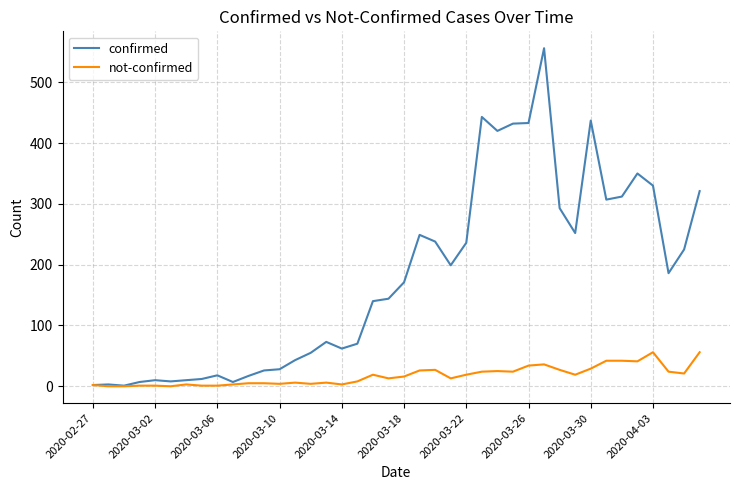

Which series has the largest range (max minus min)?

confirmed